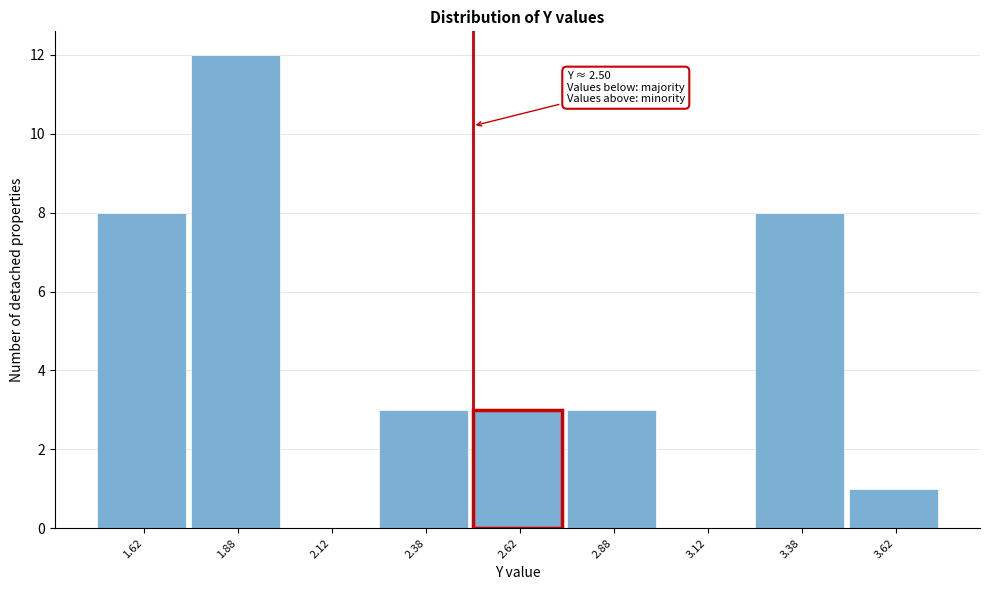

Over which range of the x-axis is the bar tallest?

1.75 to 2.00